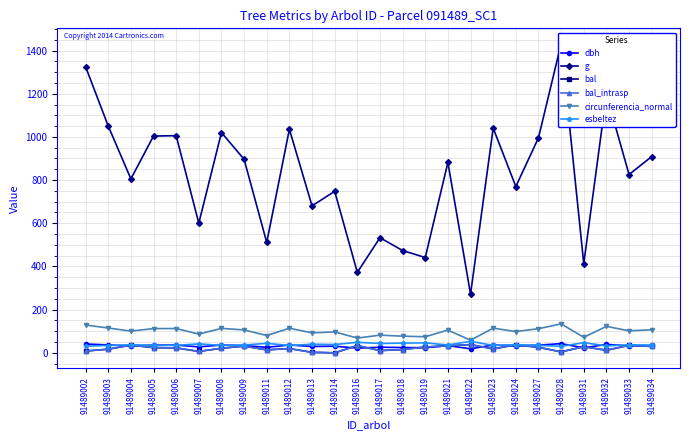

What is the value of the circunferencia_normal point at the 25th from the left?

101.9